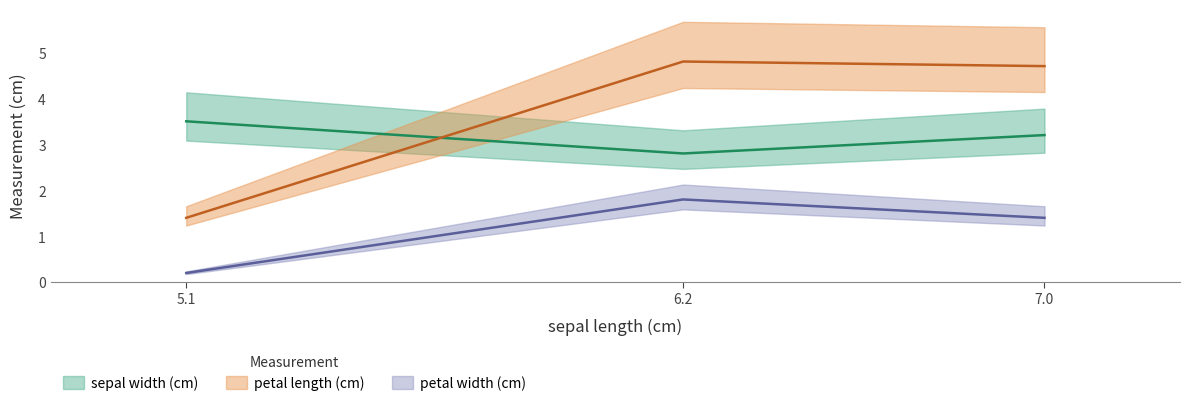

True or false: sepal width (cm) has a value of 3.2 at 7.0.

True